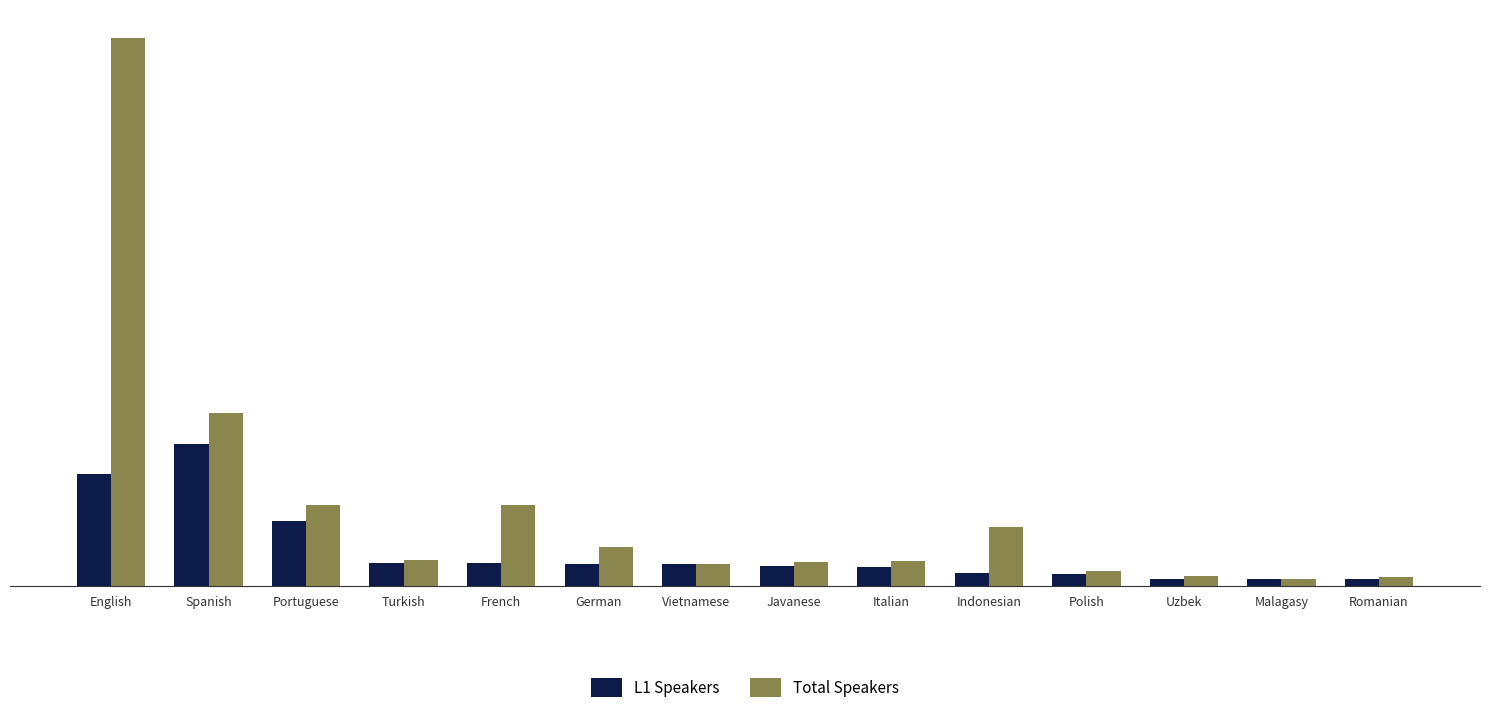

List the series in order of their peak value, lowest first.

L1 Speakers, Total Speakers